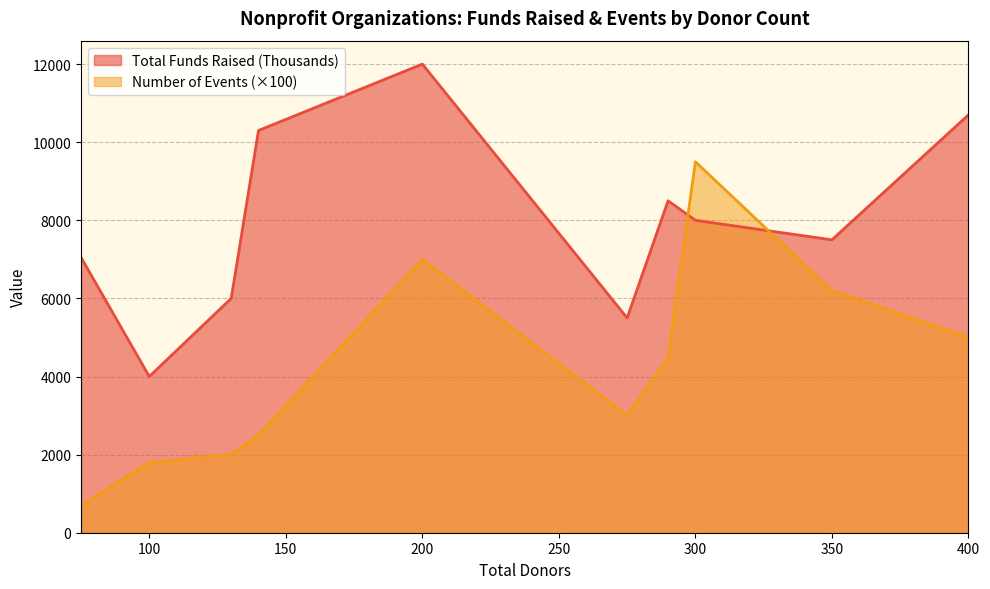

Reading left to right, what are all the values shown in this chart?

Total Funds Raised (Thousands): 140=10300	75=7050	200=12000	300=8000	400=10700	275=5500	100=4000	350=7500	130=6000	290=8500
Number of Events: 140=25	75=7	200=70	300=95	400=50	275=30	100=18	350=62	130=20	290=45